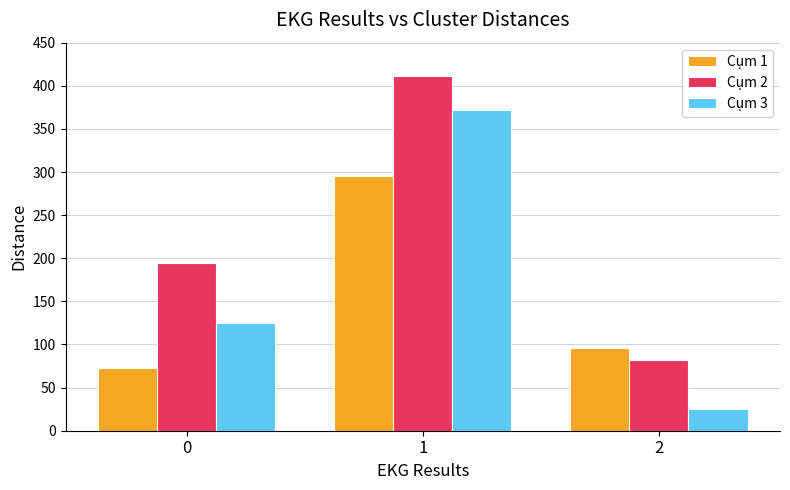

Rank the categories by Cụm 3 value from lowest to highest.

2, 0, 1